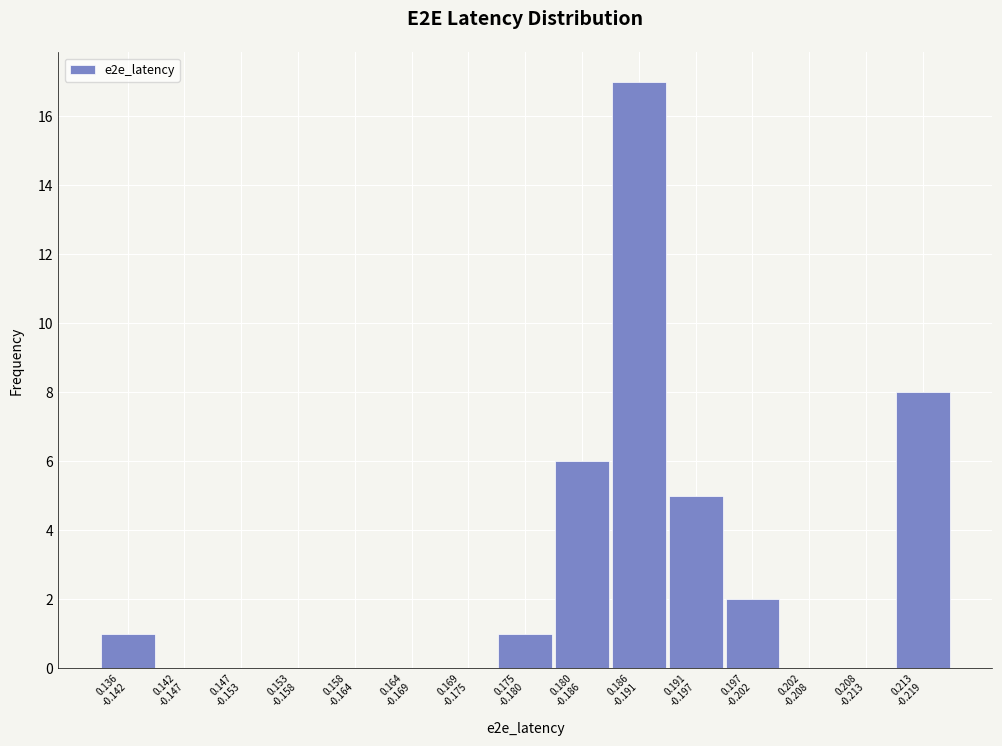

What is the sum of all values?

40